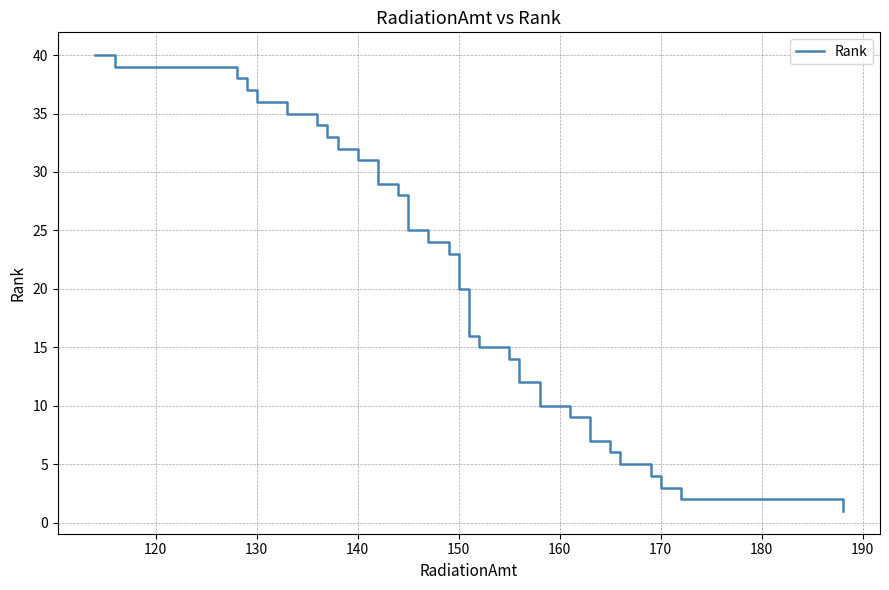

Count the number of categories in the chart.

40